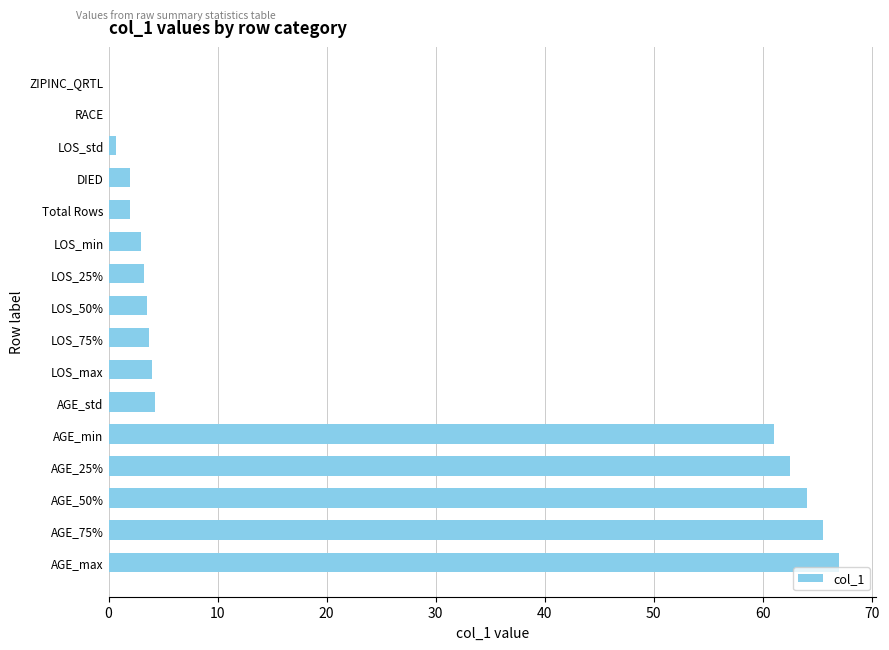

Are the bars horizontal?

Yes